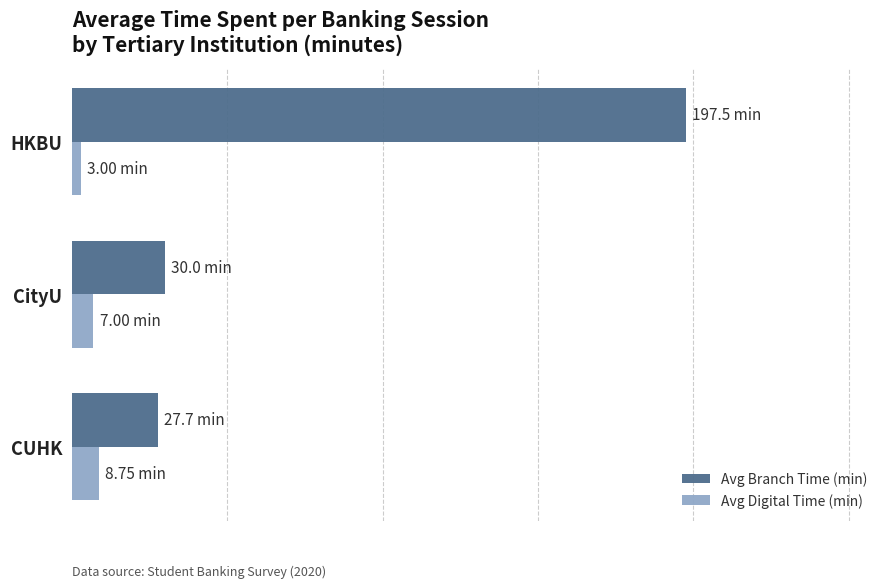

Are the bars grouped side by side (vs. stacked)?

Yes